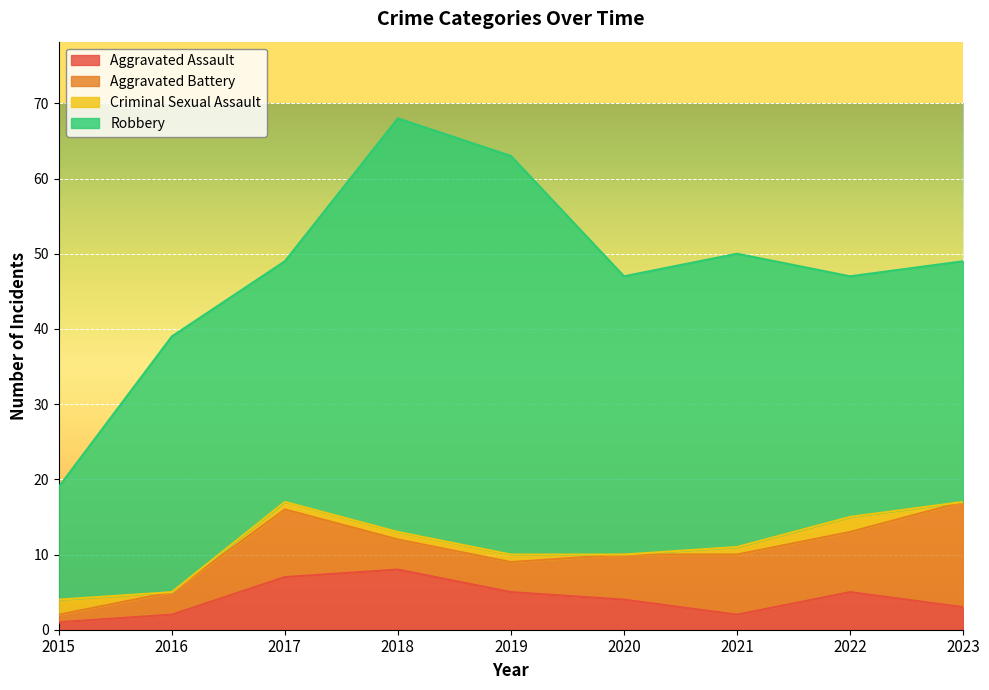

Reading left to right, transcribe all the data shown in this chart.

Aggravated Assault: 1	2	7	8	5	4	2	5	3
Aggravated Battery: 1	3	9	4	4	6	8	8	14
Criminal Sexual Assault: 2	0	1	1	1	0	1	2	0
Robbery: 15	34	32	55	53	37	39	32	32